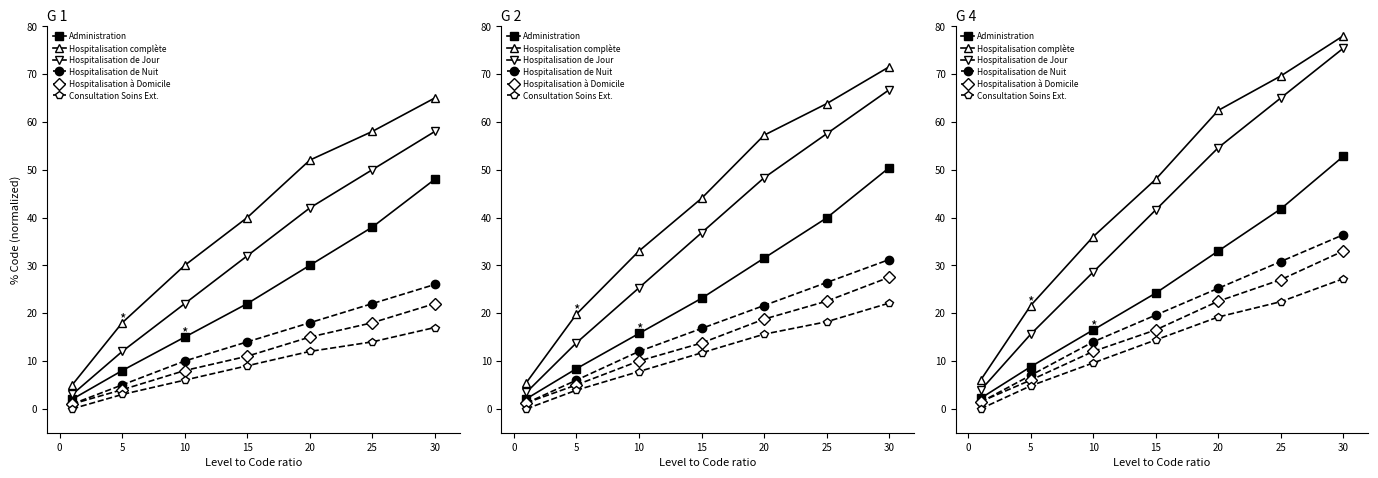

How many data points in Consultation Soins Ext. are above 14?

4